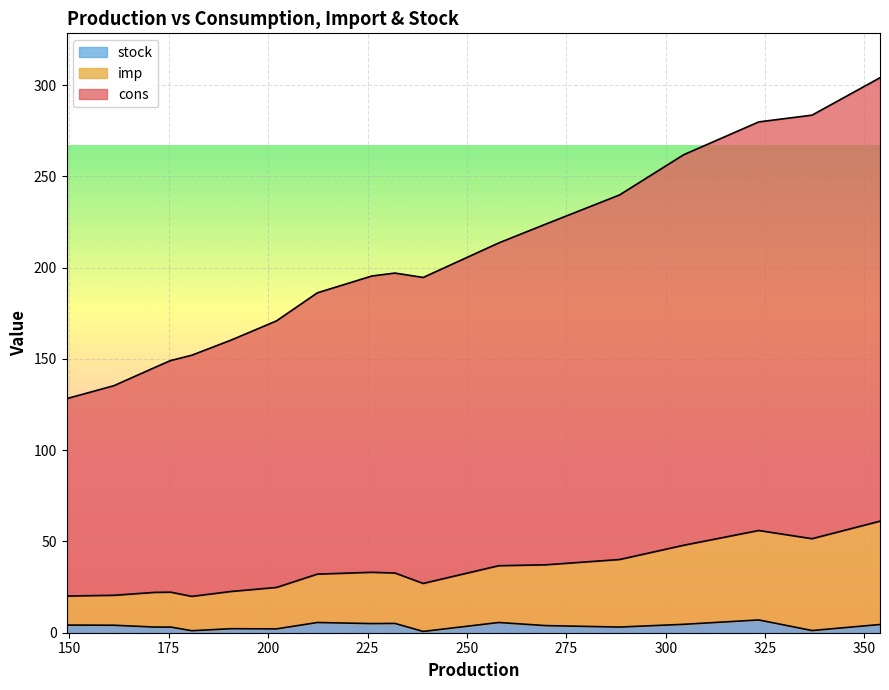

What are all the series names shown in the legend?

stock, imp, cons